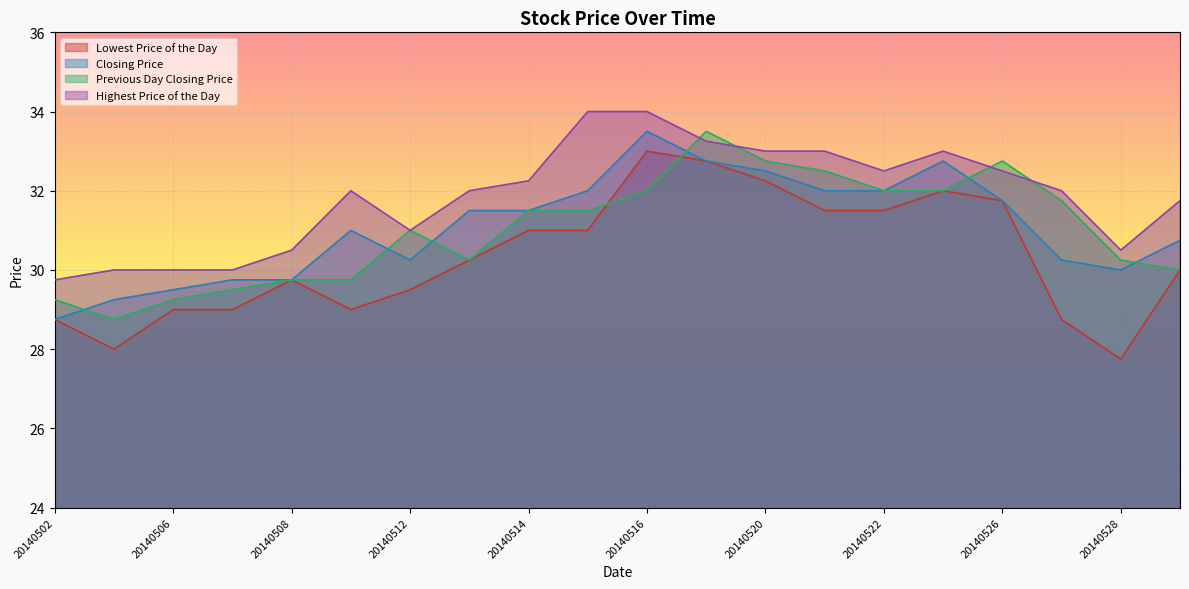

At which category does Highest Price of the Day reach its first local valley?

20140512